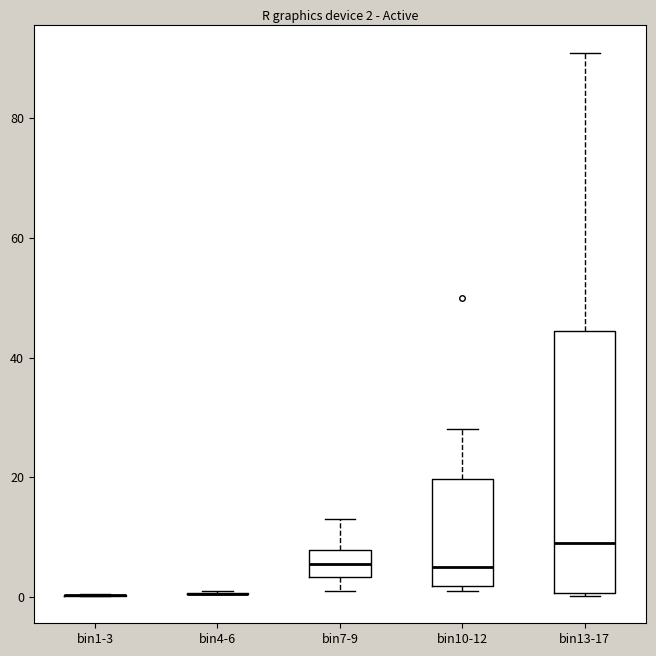

Which box is the tallest, from its lower edge to its upper edge?

bin13-17